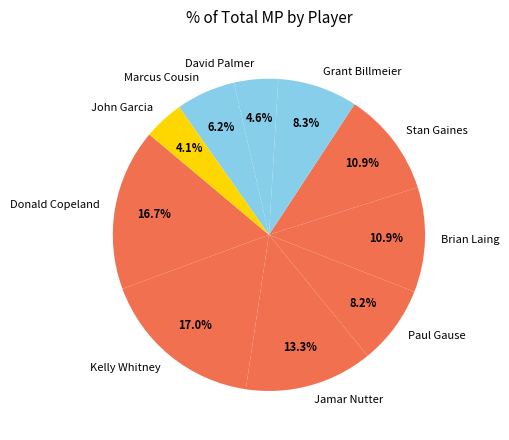

To the nearest percent, what portion does Donald Copeland represent?

17%